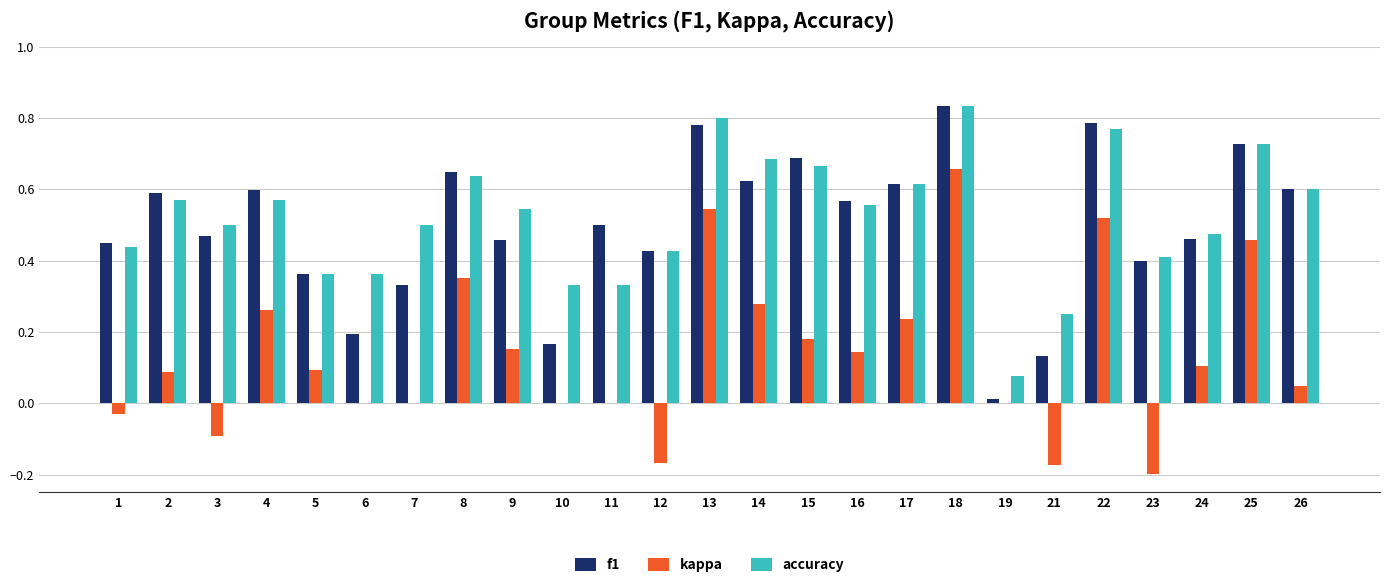

How many accuracy values are between 0 and 1?

25